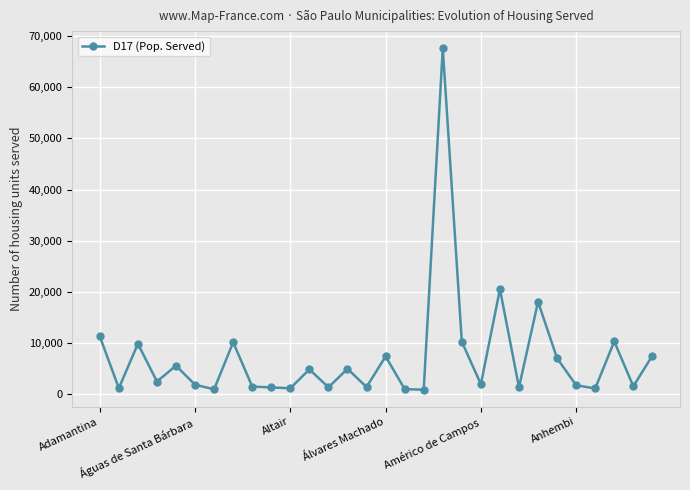

What is the difference between the maximum and minimum values?

66730